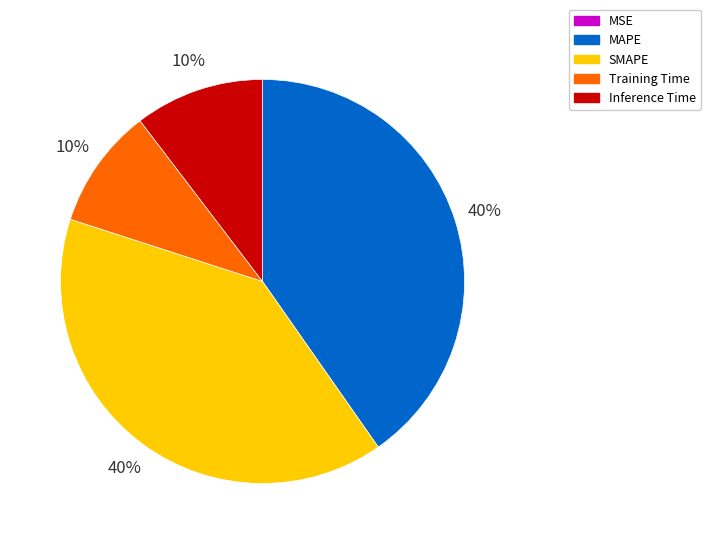

Is there any slice that represents more than half of the pie?

No